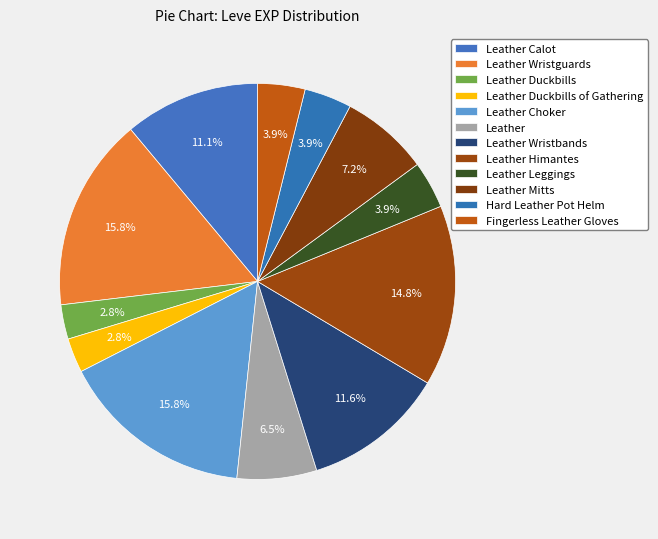

The Leather Wristguards slice represents 16% of the pie. True or false?

True